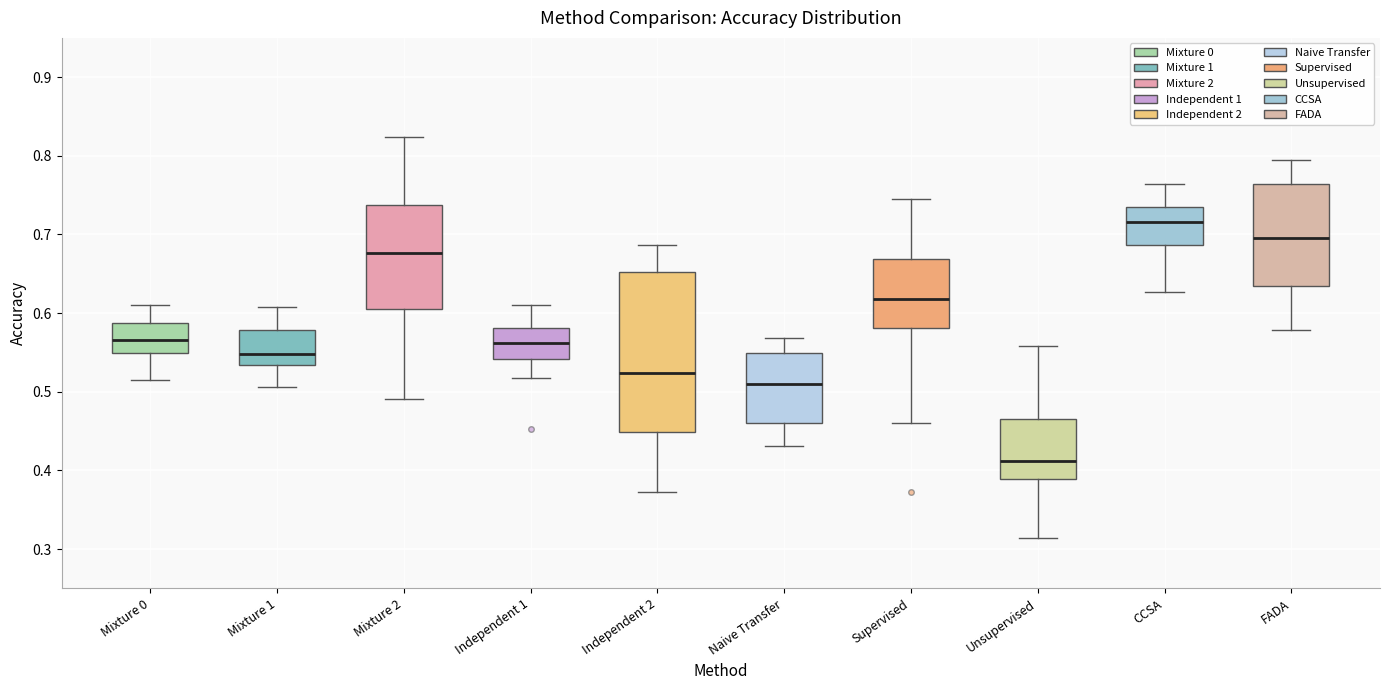

Reading left to right, transcribe this box plot: for each box, give where its median line is, the range the box spans, and where its two whiskers end, as read against the y-axis. The values are not printed on the chart, so give them approximately, as read against the axis.

Mixture 0: median 0.57, box 0.55 to 0.59, whiskers 0.51 to 0.61
Mixture 1: median 0.55, box 0.53 to 0.58, whiskers 0.51 to 0.61
Mixture 2: median 0.68, box 0.61 to 0.74, whiskers 0.49 to 0.82
Independent 1: median 0.56, box 0.54 to 0.58, whiskers 0.52 to 0.61
Independent 2: median 0.52, box 0.45 to 0.65, whiskers 0.37 to 0.69
Naive Transfer: median 0.51, box 0.46 to 0.55, whiskers 0.43 to 0.57
Supervised: median 0.62, box 0.58 to 0.67, whiskers 0.46 to 0.75
Unsupervised: median 0.41, box 0.39 to 0.47, whiskers 0.31 to 0.56
CCSA: median 0.72, box 0.69 to 0.74, whiskers 0.63 to 0.76
FADA: median 0.70, box 0.63 to 0.76, whiskers 0.58 to 0.79